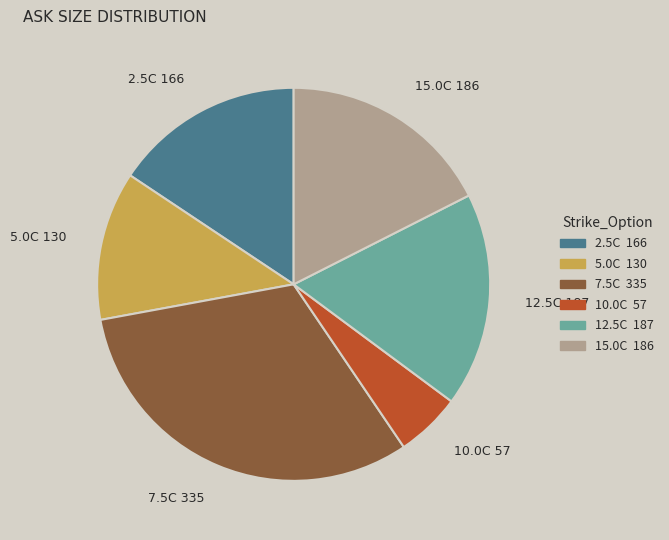

Is there any slice that represents more than half of the pie?

No